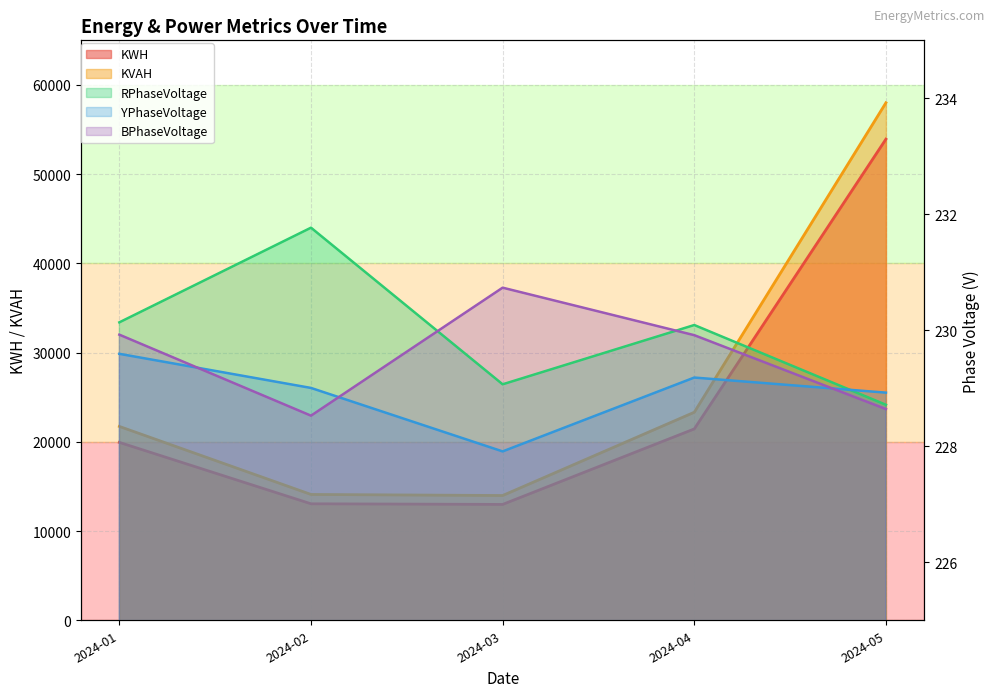

What is the difference between the maximum and second lowest values in the KWH series?

40870.5